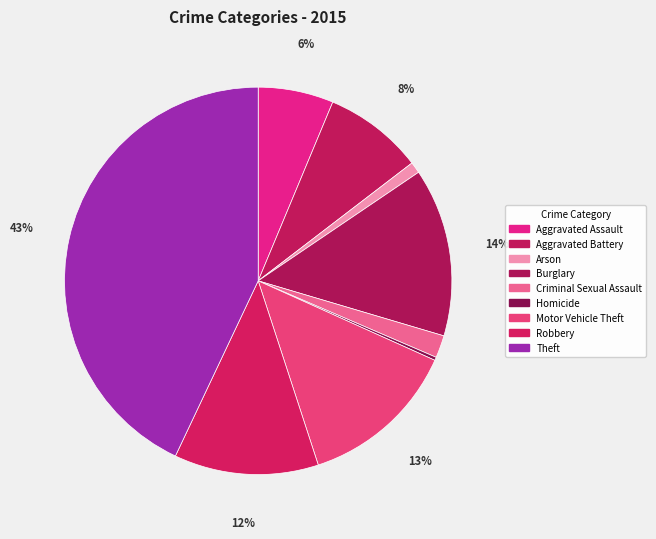

Combined, what portion of the pie is Robbery and Aggravated Assault?

18.3%